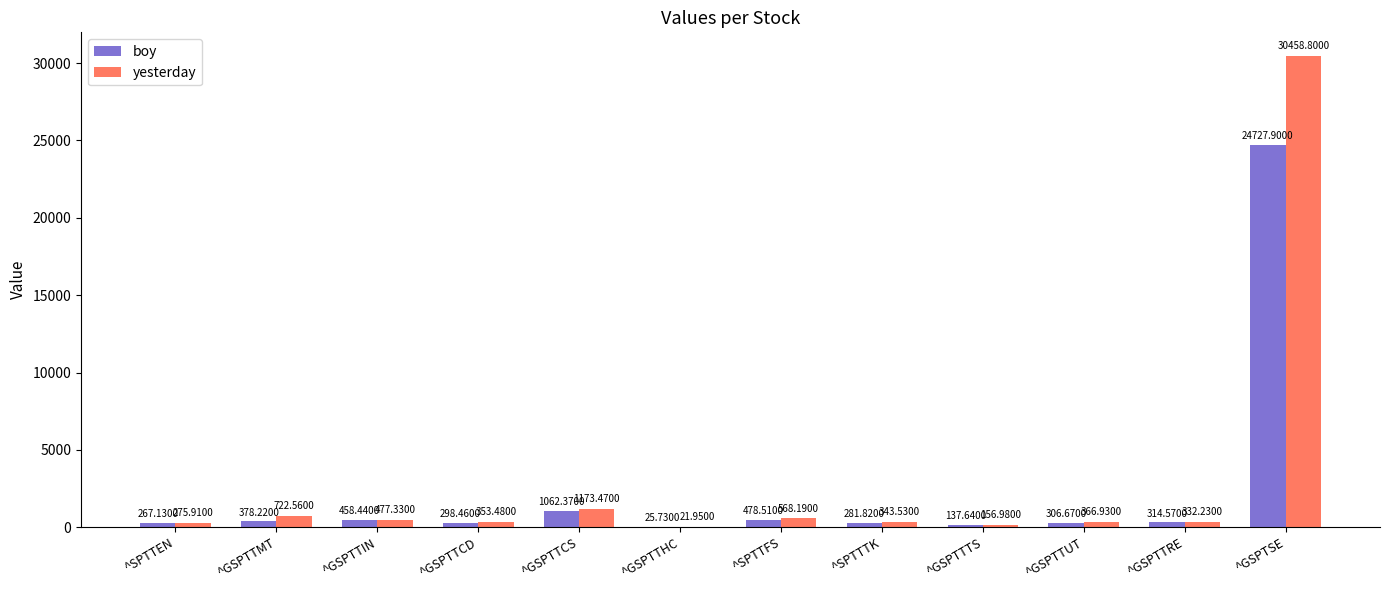

How many groups of bars are there?

12